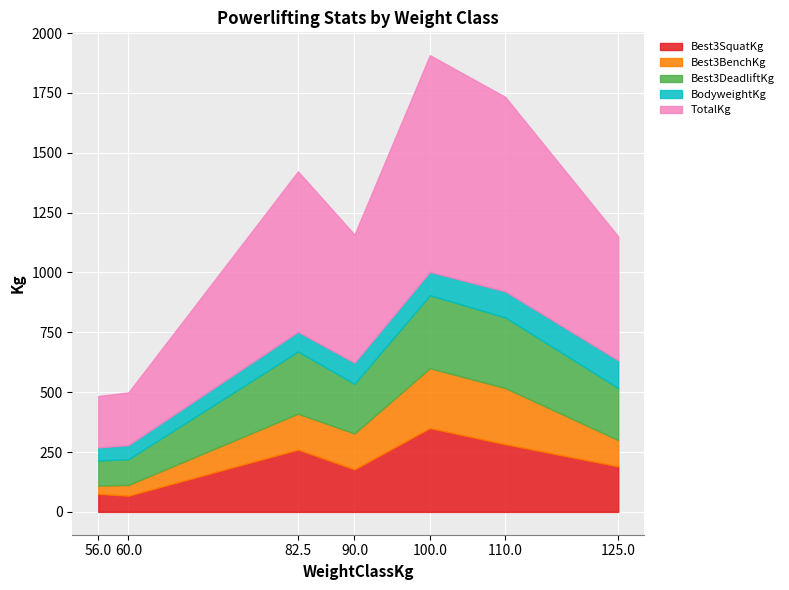

What are all the series names shown in the legend?

Best3SquatKg, Best3BenchKg, Best3DeadliftKg, BodyweightKg, TotalKg